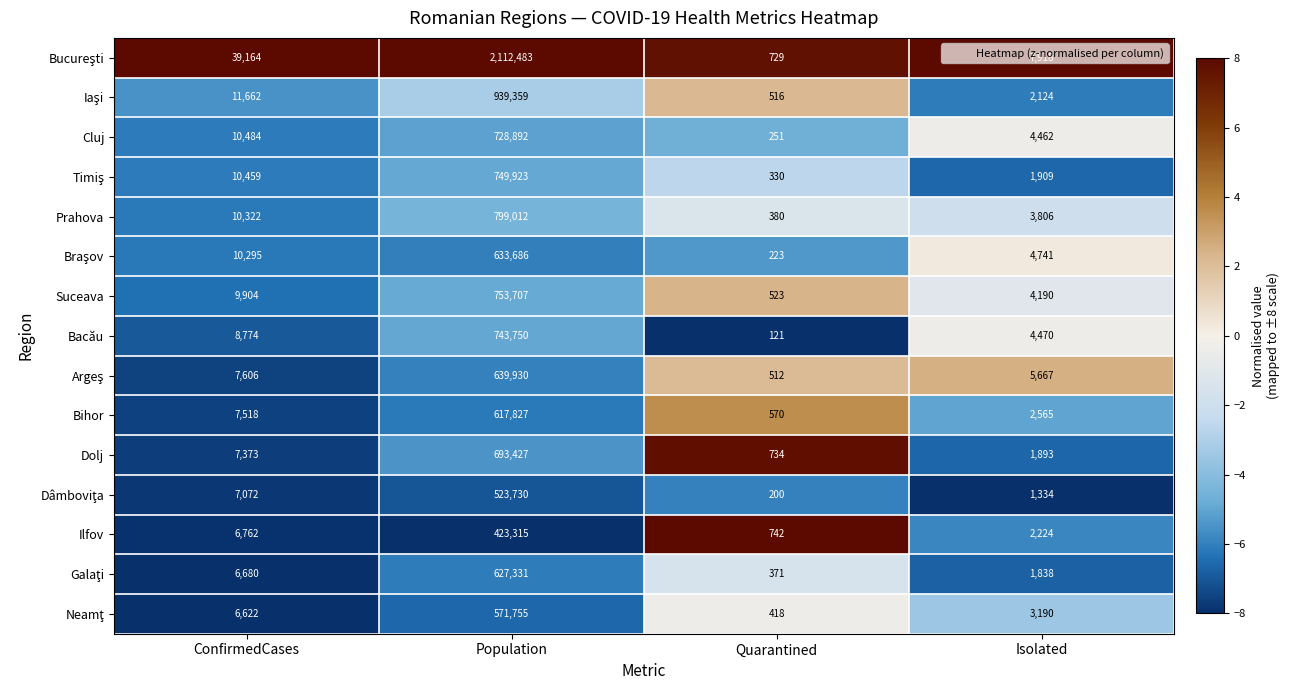

What is the sum of the Prahova values at Isolated and ConfirmedCases?

14128